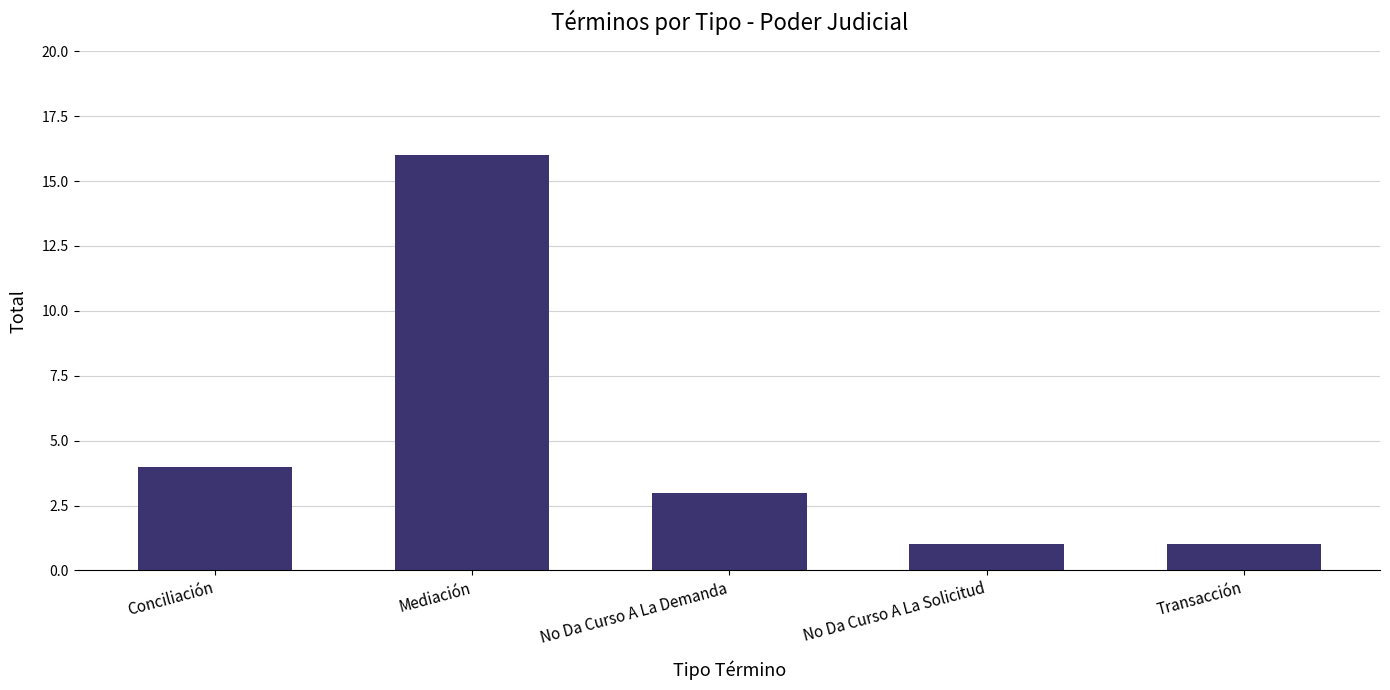

Are the bars horizontal?

No